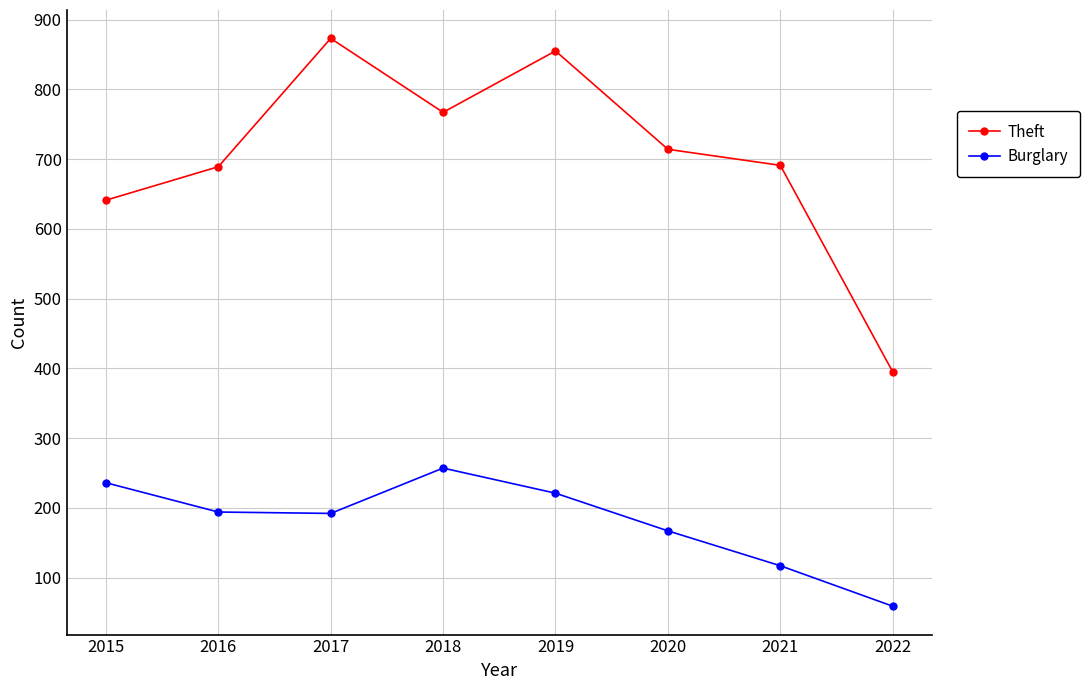

How many series are shown in this chart?

2